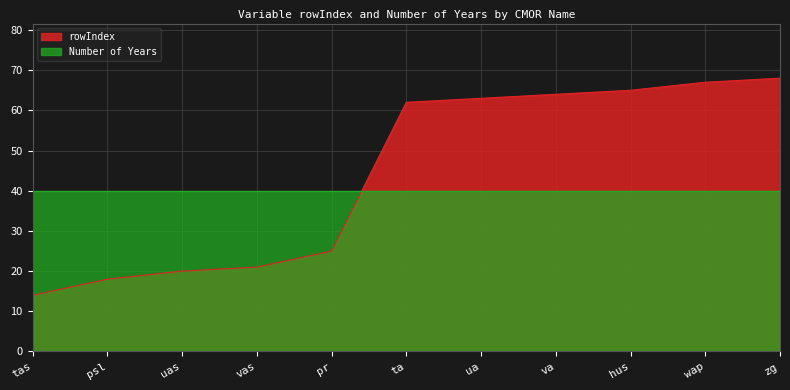

What is the ratio of the value at va to the value at tas?

4.6